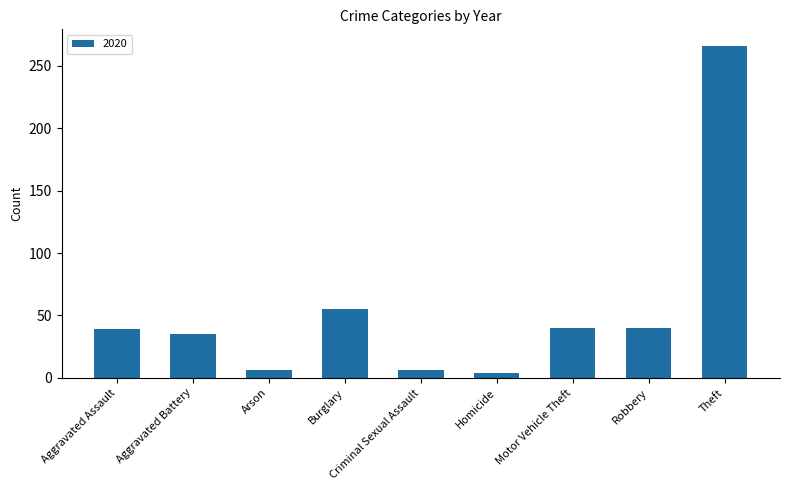

What is the label of the 4th bar from the right?

Homicide